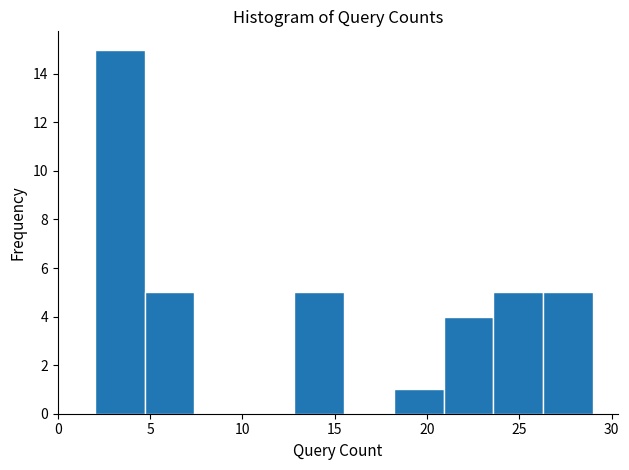

What is the height of the bar covering 4.7 to 7.4 on the x-axis? Neither the bar edges nor the heights are printed on the chart, so give them approximately, as read against the axes.

5